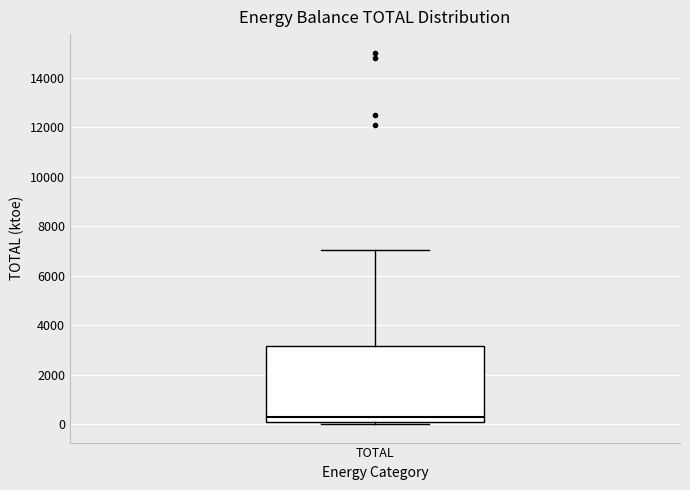

Where does the upper whisker of the box for TOTAL end on the y-axis? The values are not printed on the chart, so give them approximately, as read against the axis.

7000